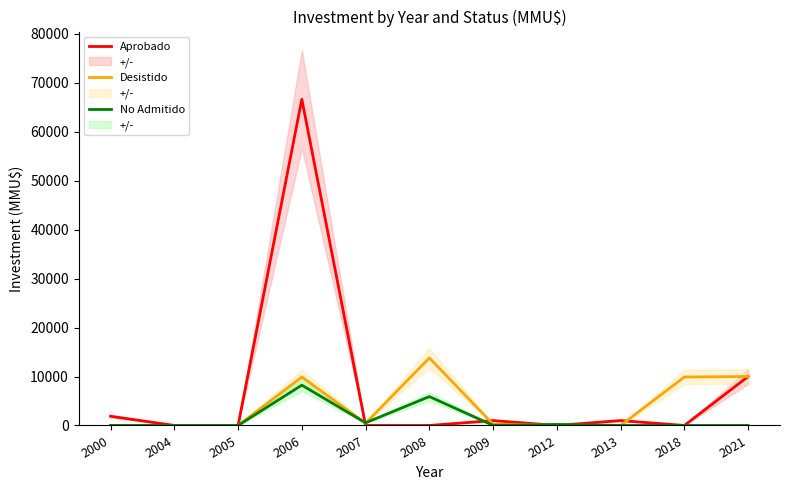

How many interior local peaks does the No Admitido series have?

3